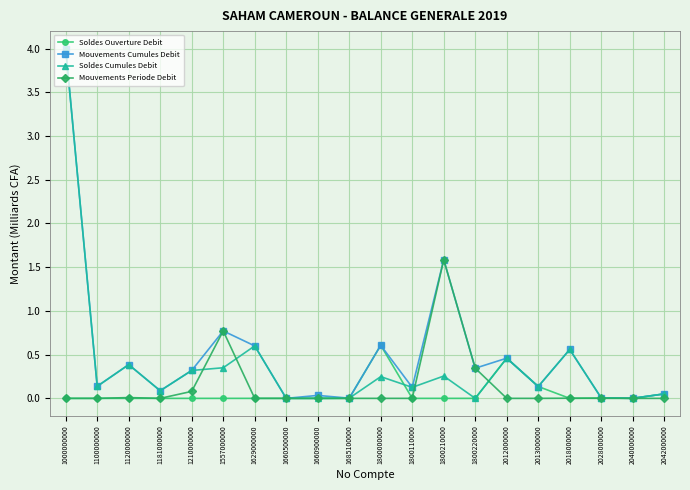

At which category does Soldes Cumules Debit reach its first local valley?

1100000000